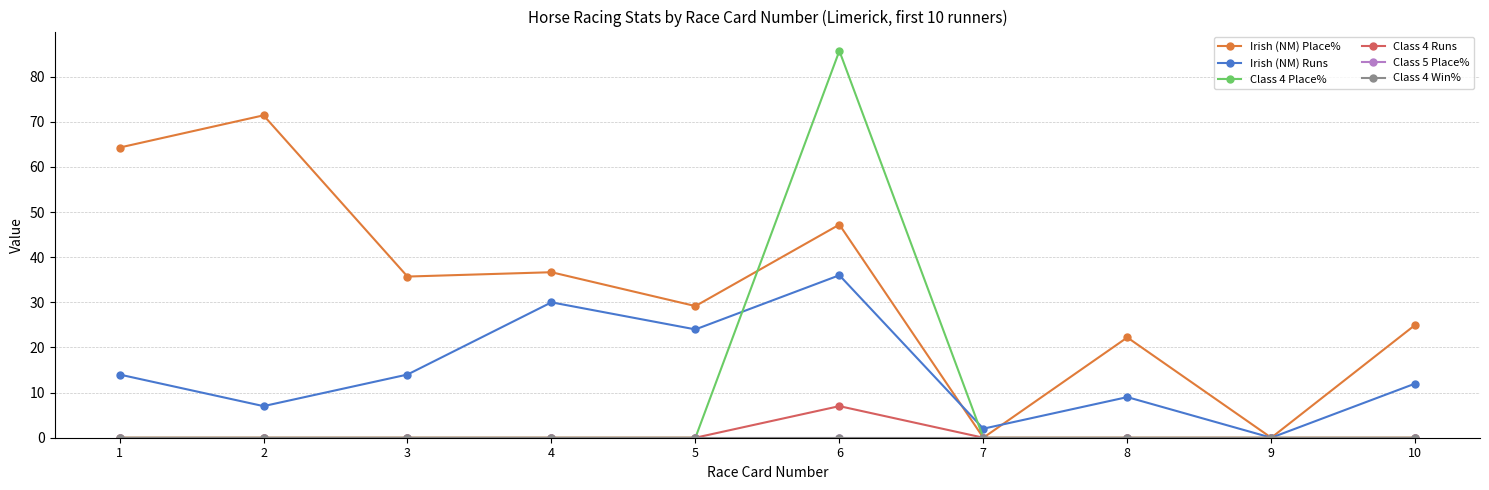

What is the sum of all Class 4 Place% values?

85.7